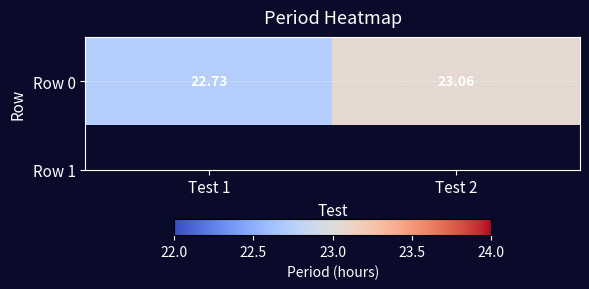

At which label does the data first exceed 23?

Test 2